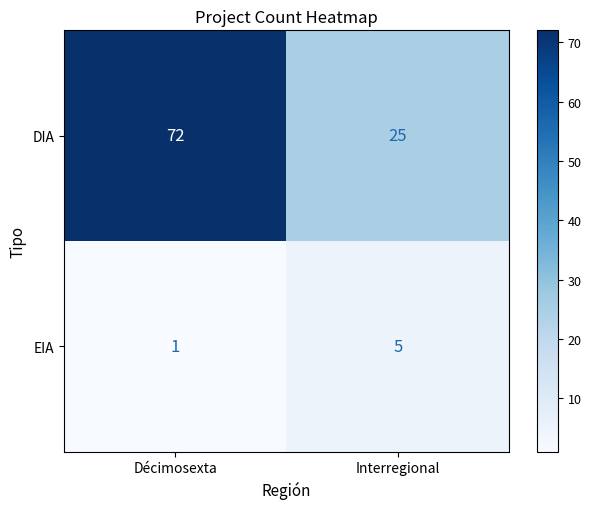

What is the smallest value displayed?

1